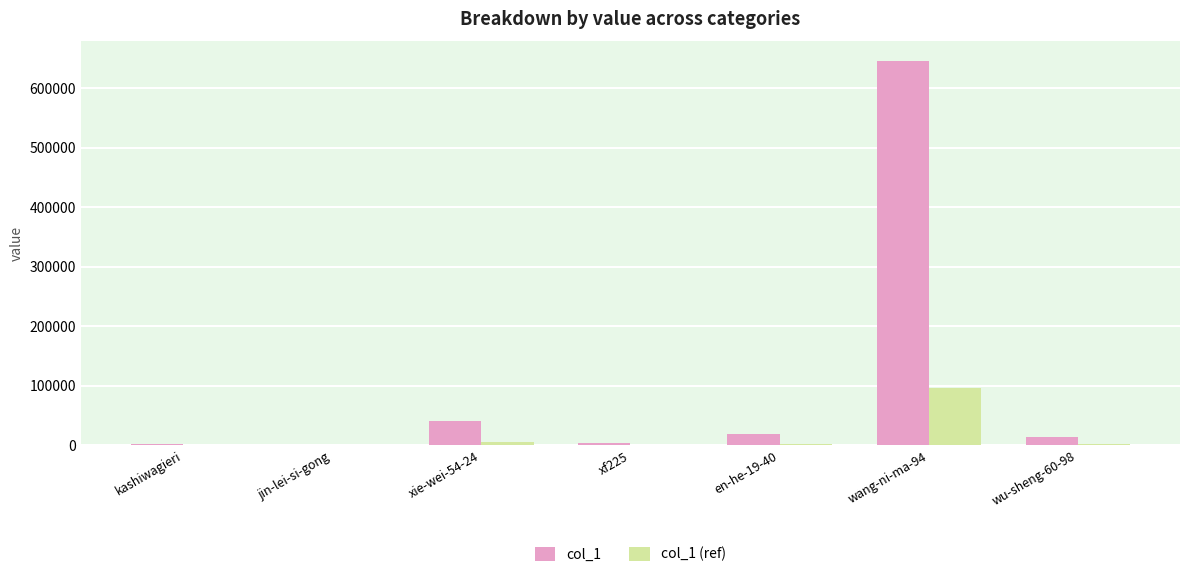

What is the sum of all col_1 (ref) values?

108700.1